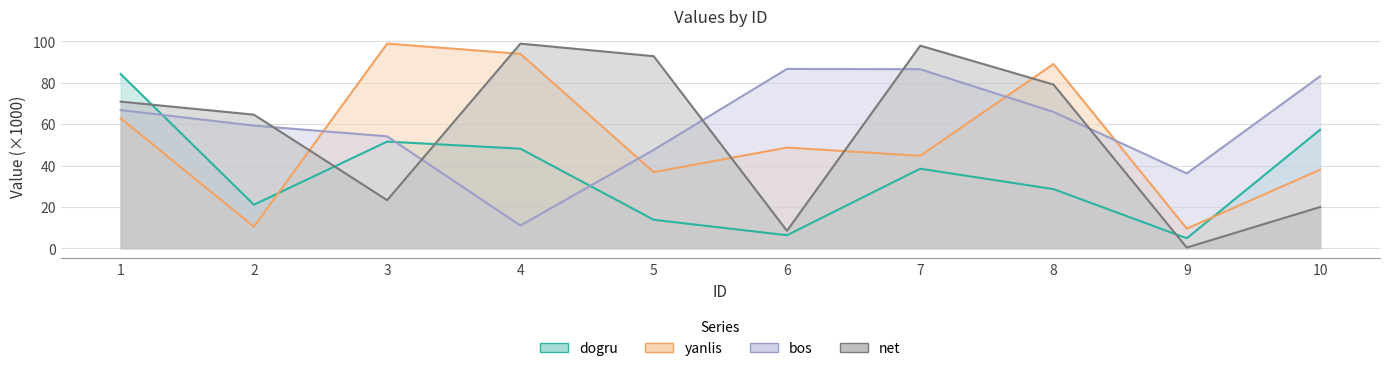

What is the approximate value of dogru at 8?

28.6